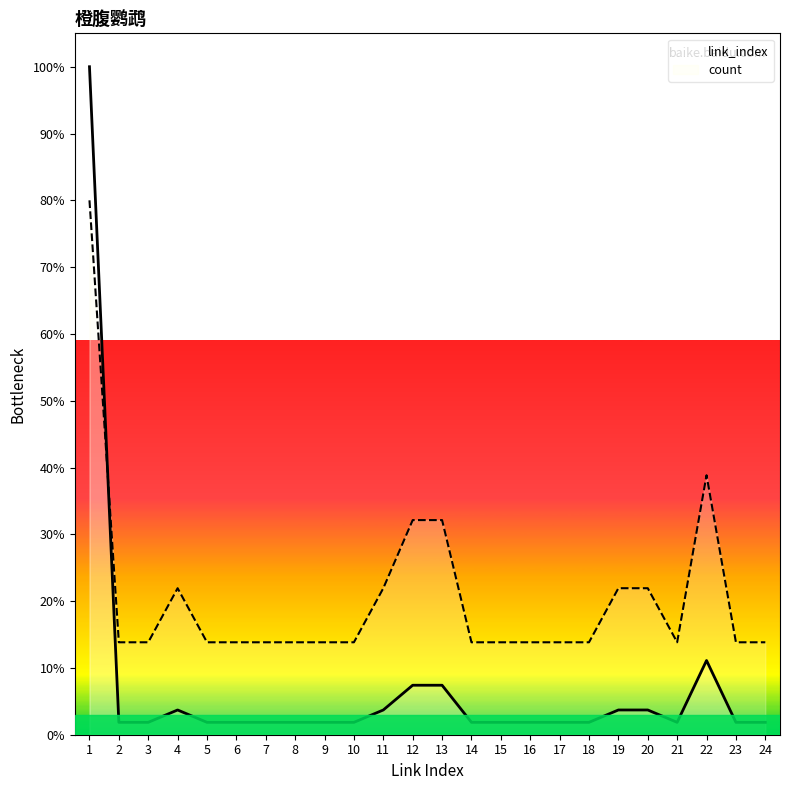

Reading left to right, transcribe all the data shown in this chart.

100.0	1.9	1.9	3.7	1.9	1.9	1.9	1.9	1.9	1.9	3.7	7.4	7.4	1.9	1.9	1.9	1.9	1.9	3.7	3.7	1.9	11.1	1.9	1.9